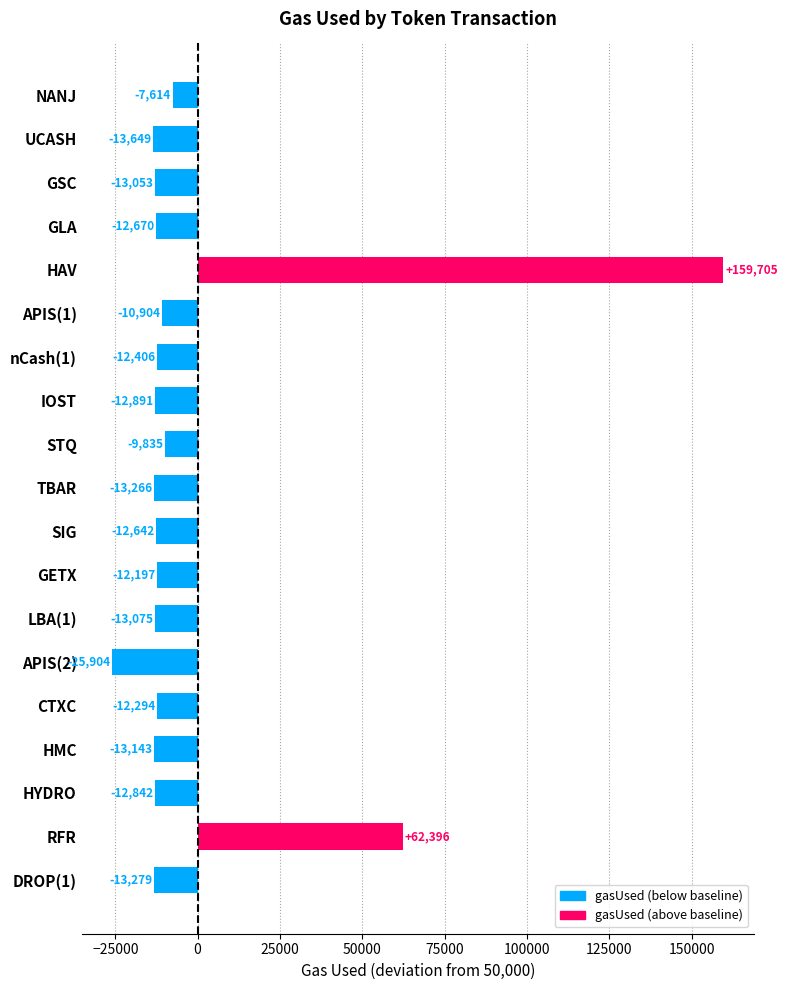

List the labels in order of value, smallest first.

APIS(2), UCASH, DROP(1), TBAR, HMC, LBA(1), GSC, IOST, HYDRO, GLA, SIG, nCash(1), CTXC, GETX, APIS(1), STQ, NANJ, RFR, HAV